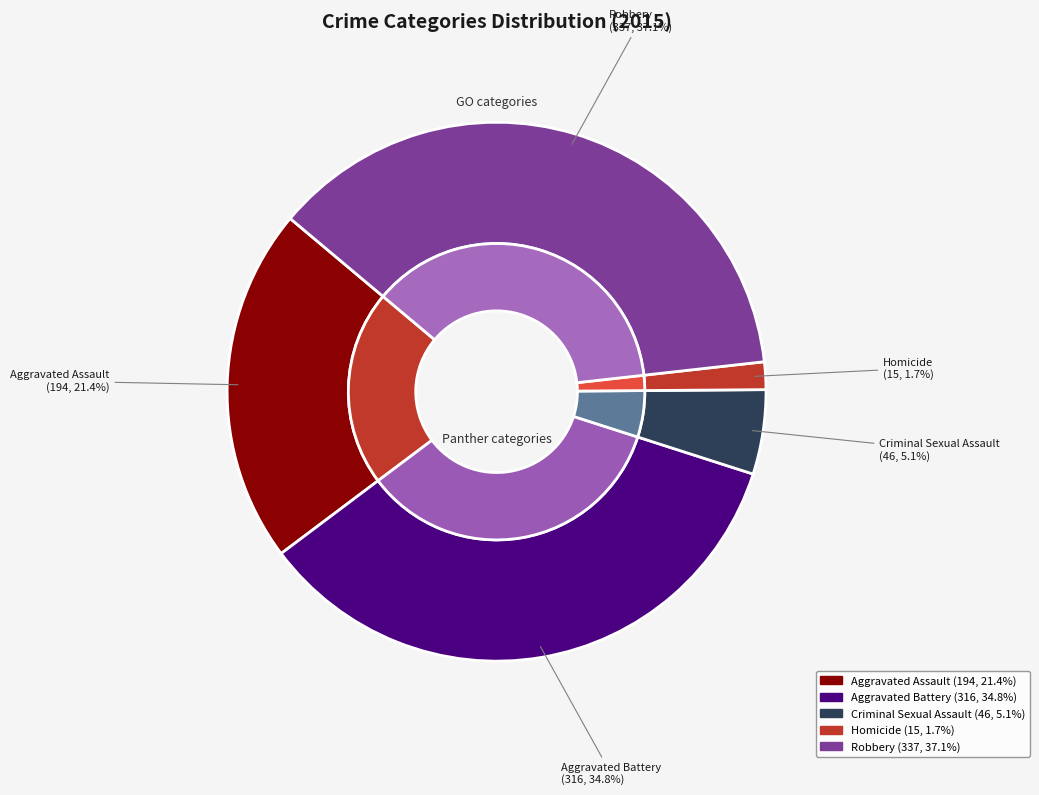

What is the largest slice in the pie chart?

Robbery